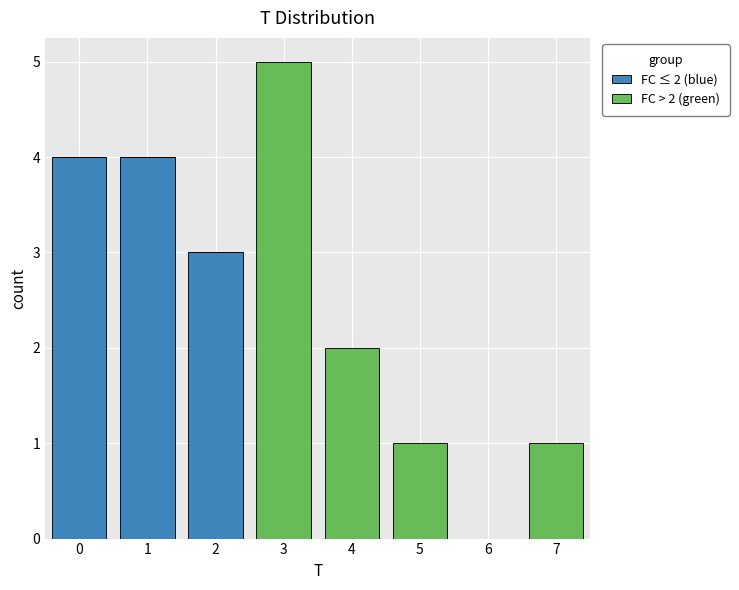

Which range on the x-axis has the tallest stacked bar (by total height)?

2.5 to 3.5